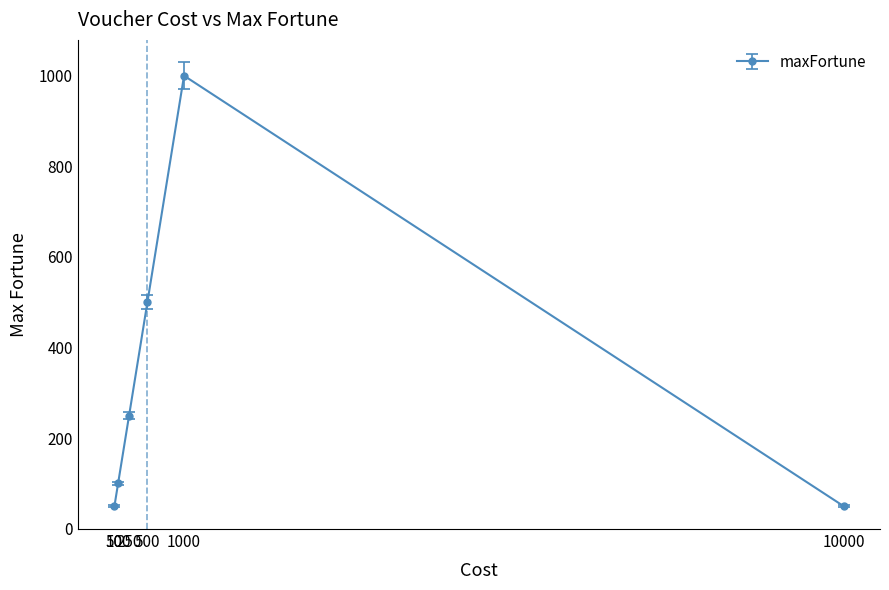

True or false: there are more than 2 points higher than both neighbors.

False